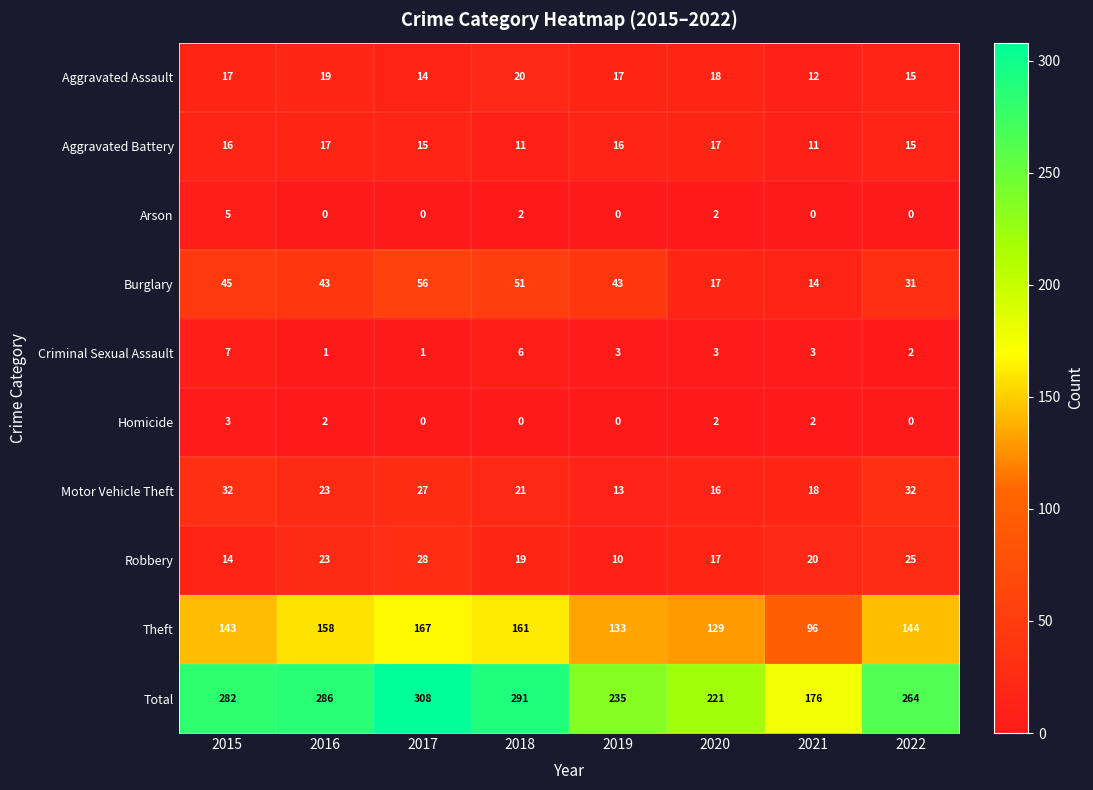

At which label does Homicide first exceed 2?

2015